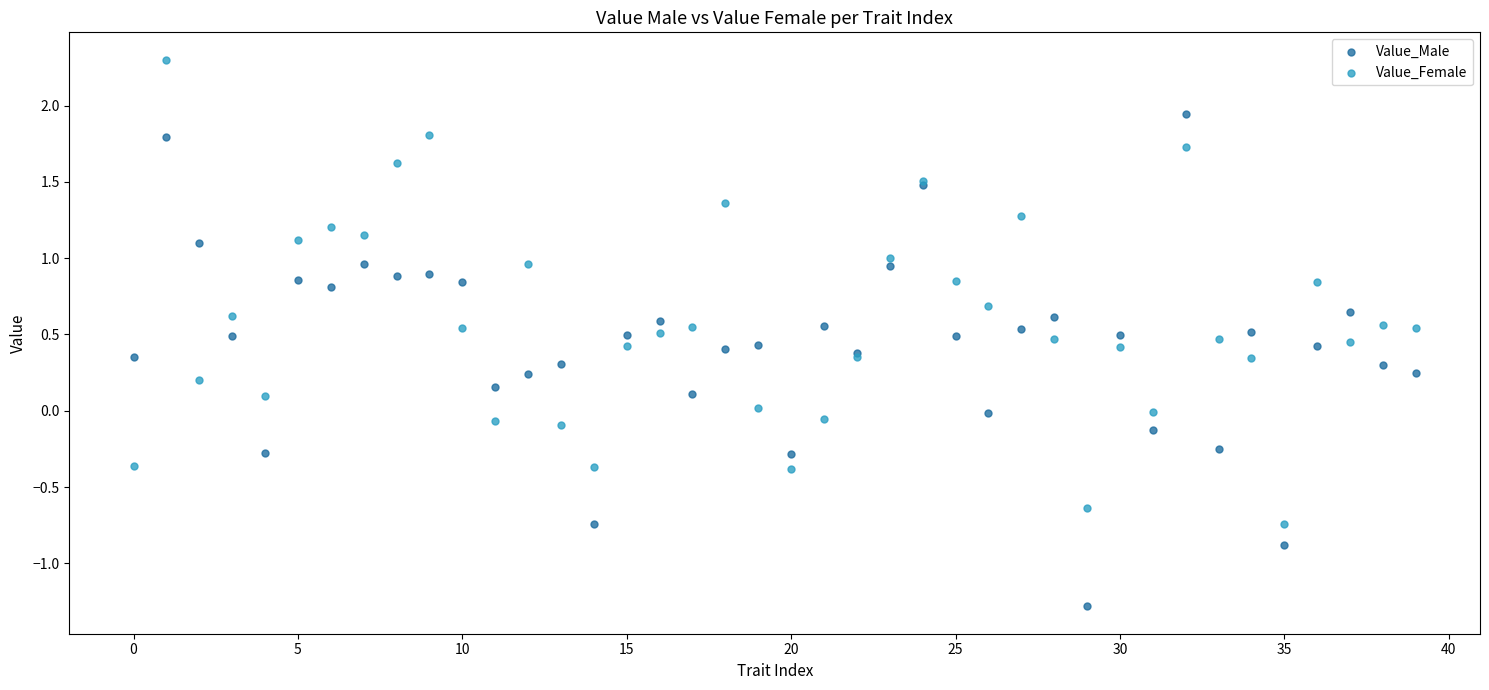

What are all the series names shown in the legend?

Value_Male, Value_Female